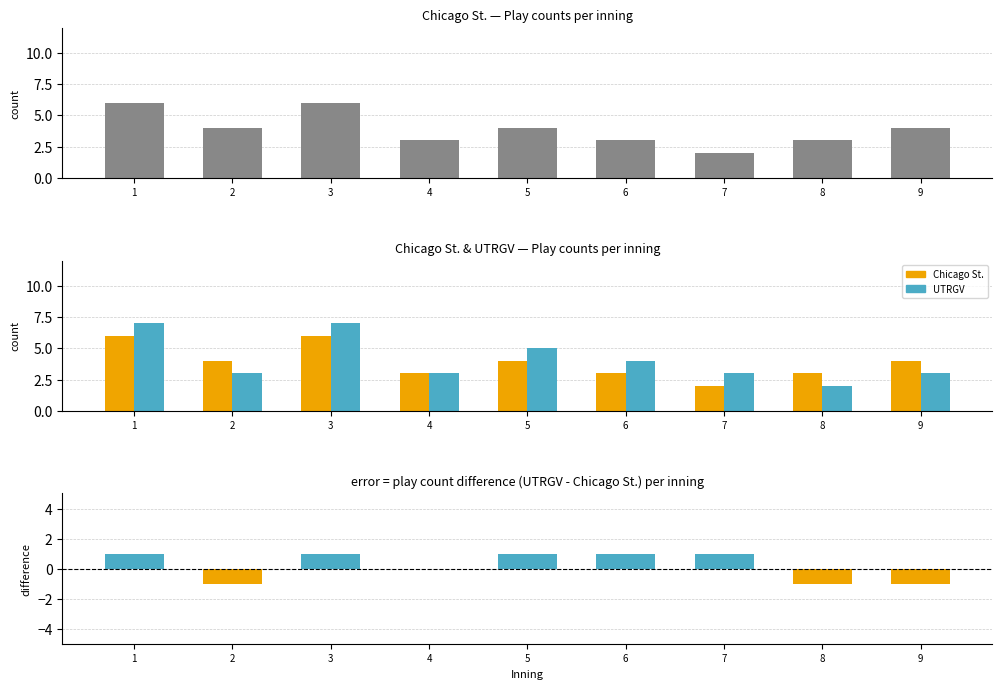

At 6, list the series in order from largest to smallest.

UTRGV, Chicago St., UTRGV - Chicago St.